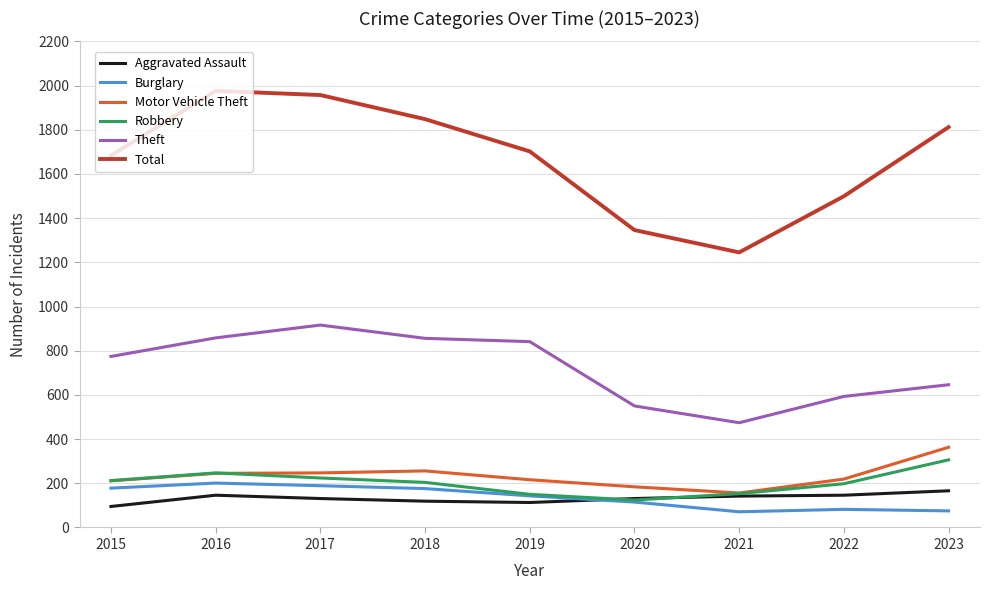

Which series has the largest range (max minus min)?

Total